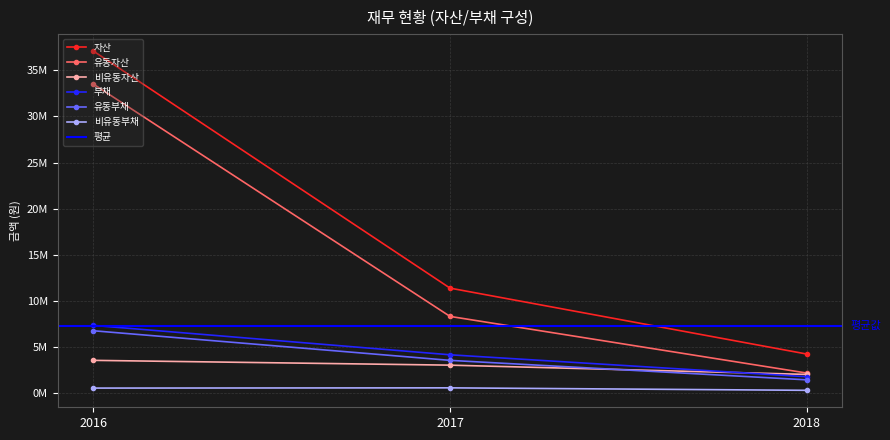

How many data points in 유동자산 are above 8340432?

1